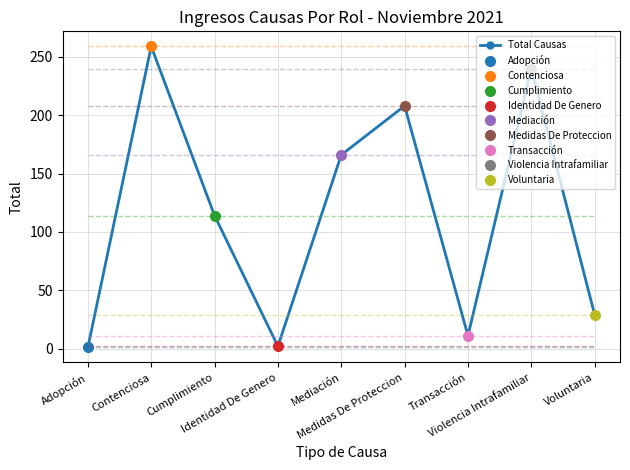

Does the chart have visible grid lines?

Yes